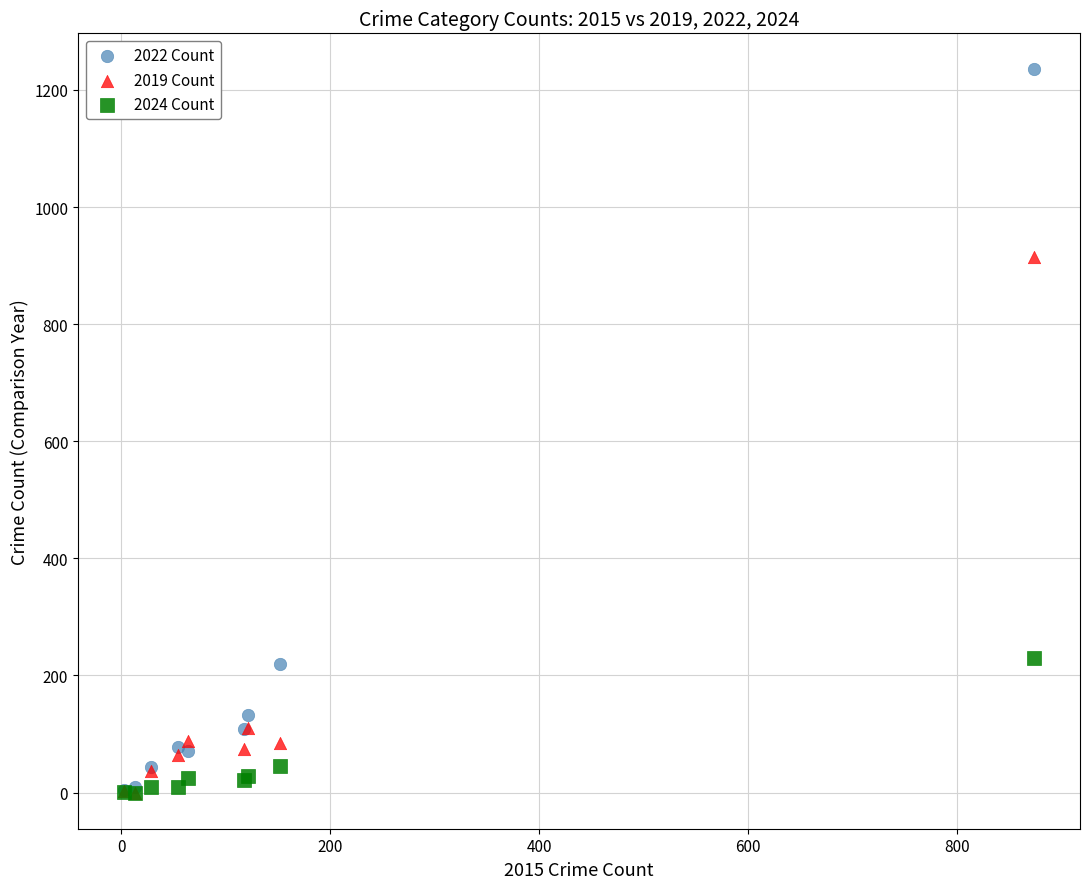

Across all series, what Y value is closest to 617?

914